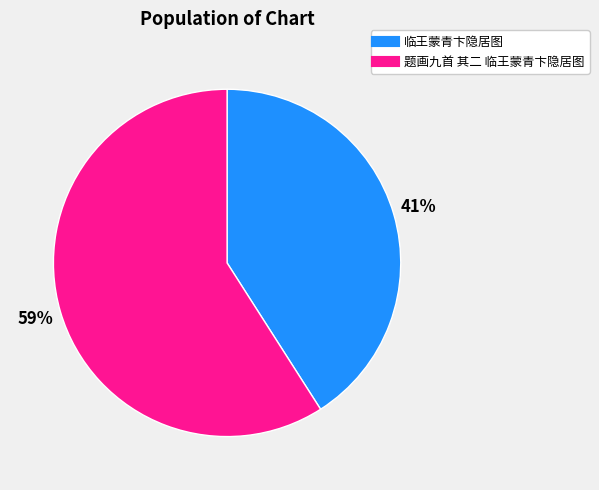

To the nearest percent, what is the difference between the 临王蒙青卞隐居图 and 题画九首 其二 临王蒙青卞隐居图 slice percentages?

18%